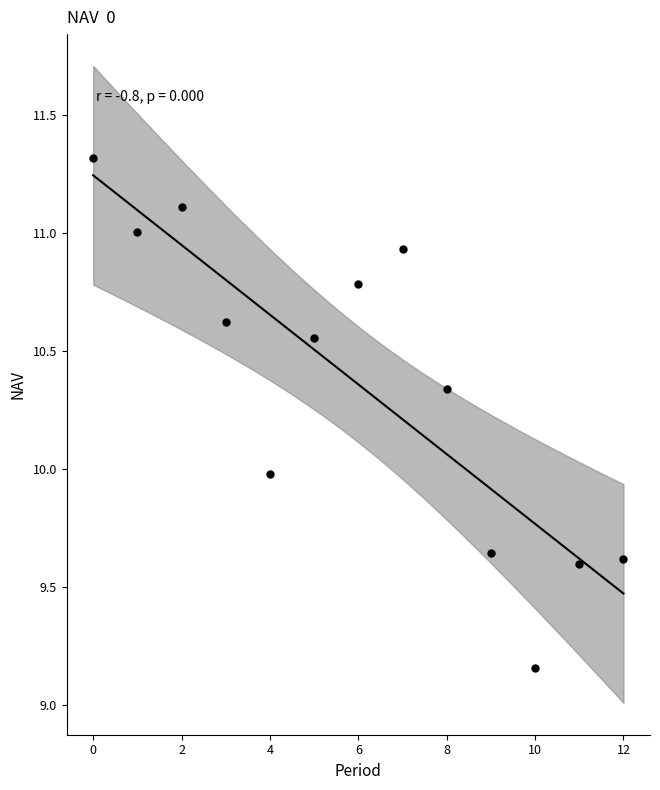

What is the range of Y values (max minus min)?

2.2